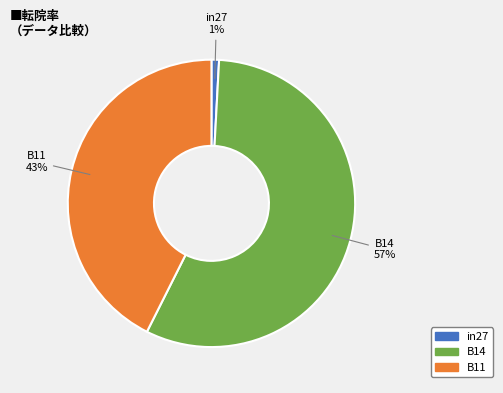

Do B11 and B14 together represent more than half of the pie?

Yes